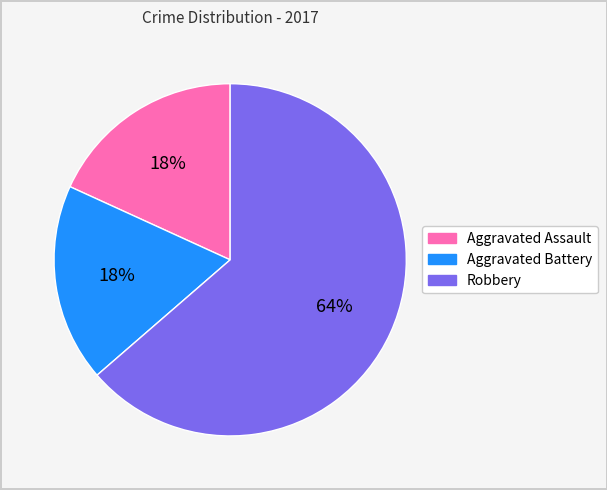

Is Aggravated Battery the majority of the pie?

No